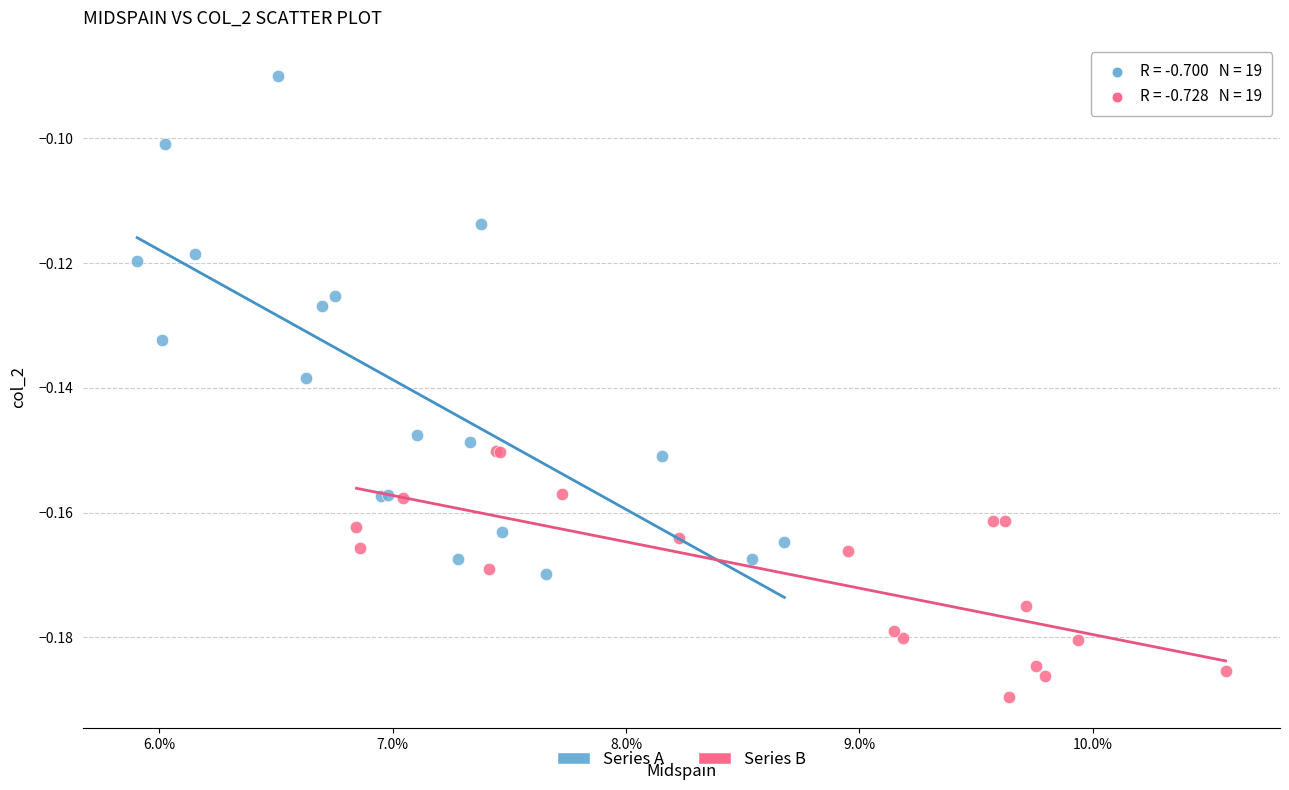

Which series contains the highest Y value?

Series A